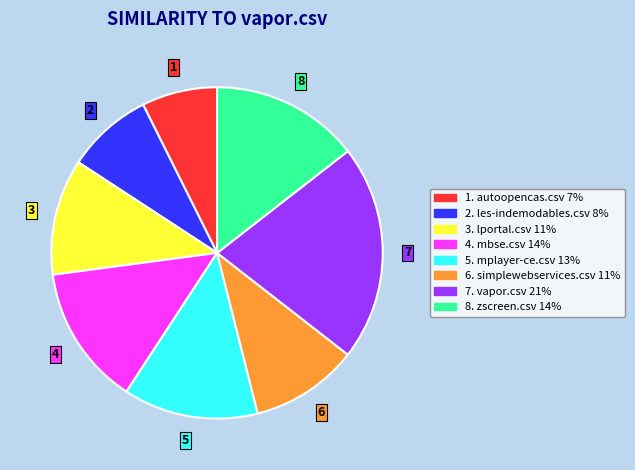

Is there a majority slice in this chart?

No